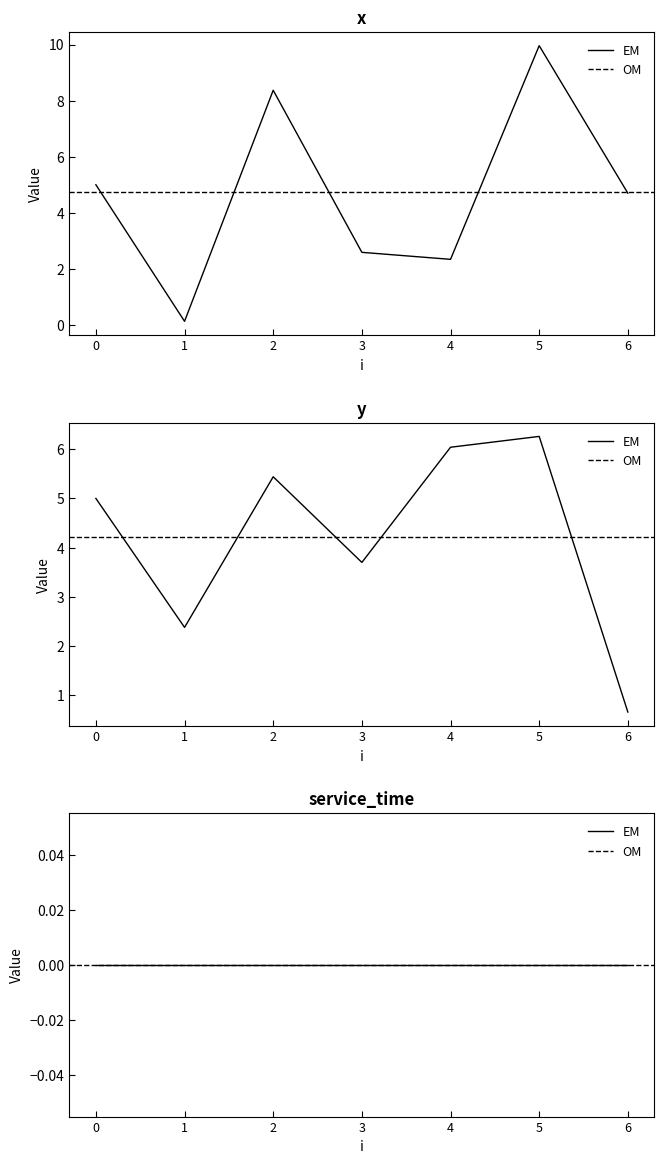

What is the minimum value for x?

0.1